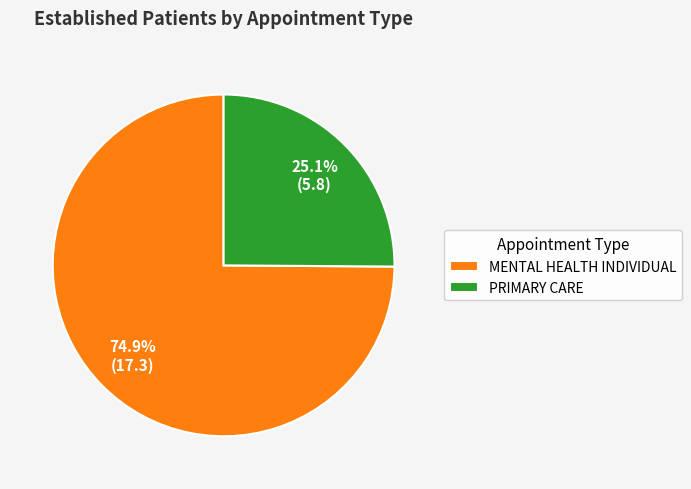

To the nearest percent, what is the combined percentage of MENTAL HEALTH INDIVIDUAL and PRIMARY CARE?

100%